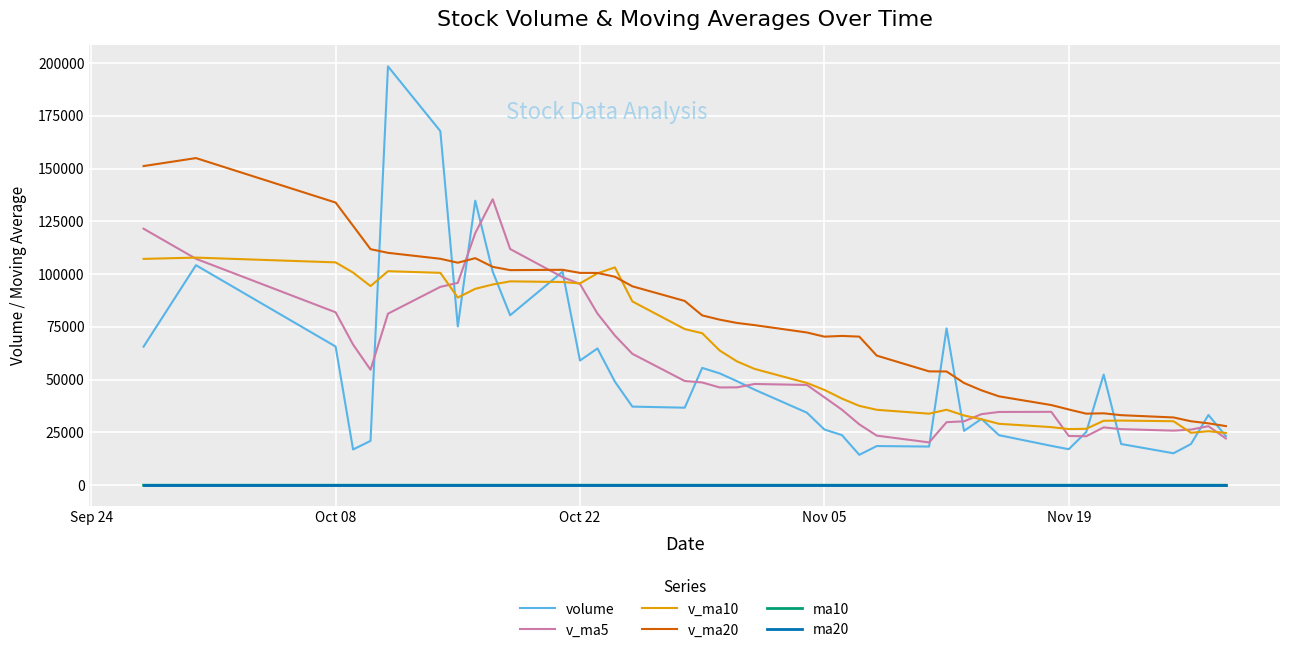

True or false: ma10 and v_ma20 cross at least once.

False